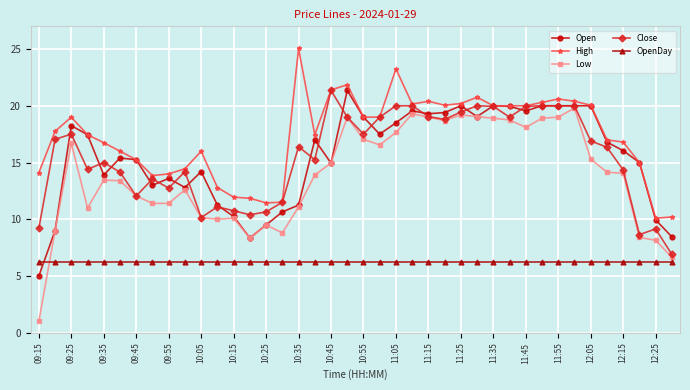

What are all the series names shown in the legend?

Open, High, Low, Close, OpenDay